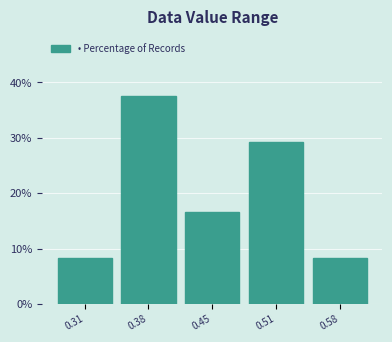

Reading left to right, what are all the values shown in this chart?

0.31=8.3	0.38=37.5	0.45=16.7	0.51=29.2	0.58=8.3